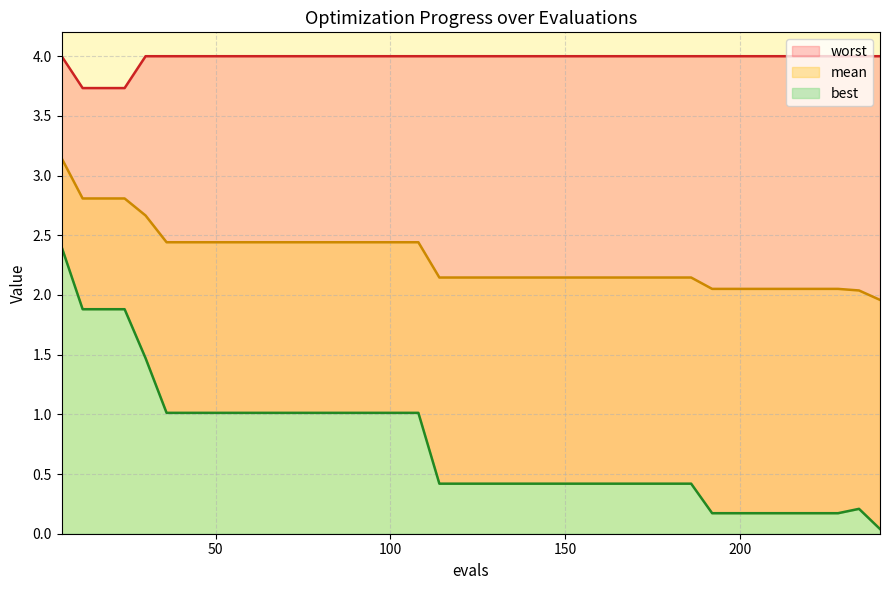

Which series has the widest spread of values?

best